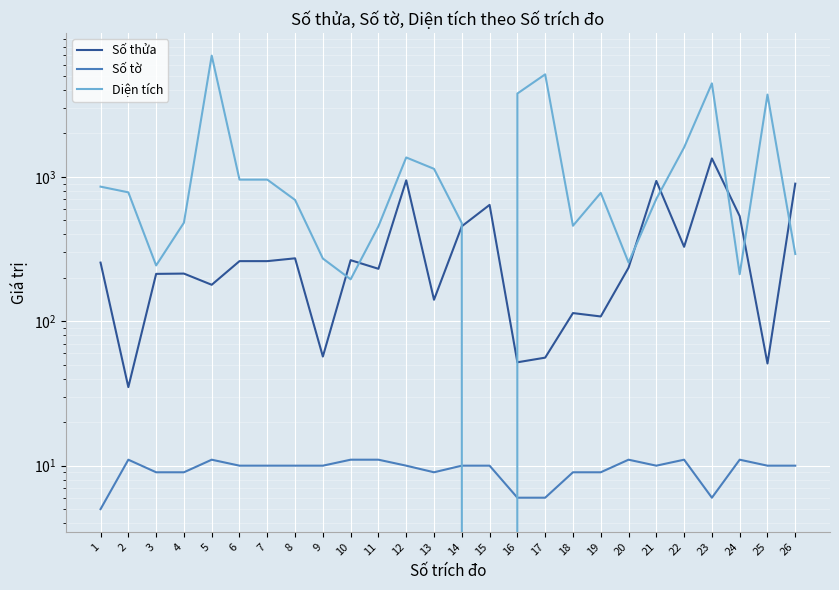

At which label does Diện tích first exceed 774?

1